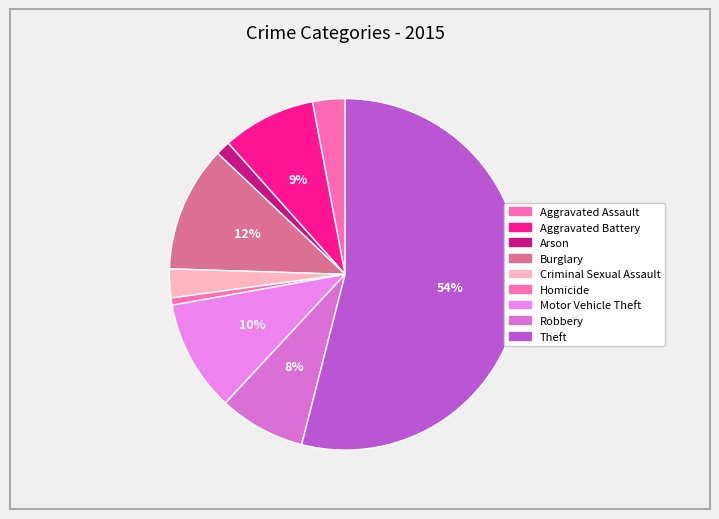

How many segments does this pie chart have?

9